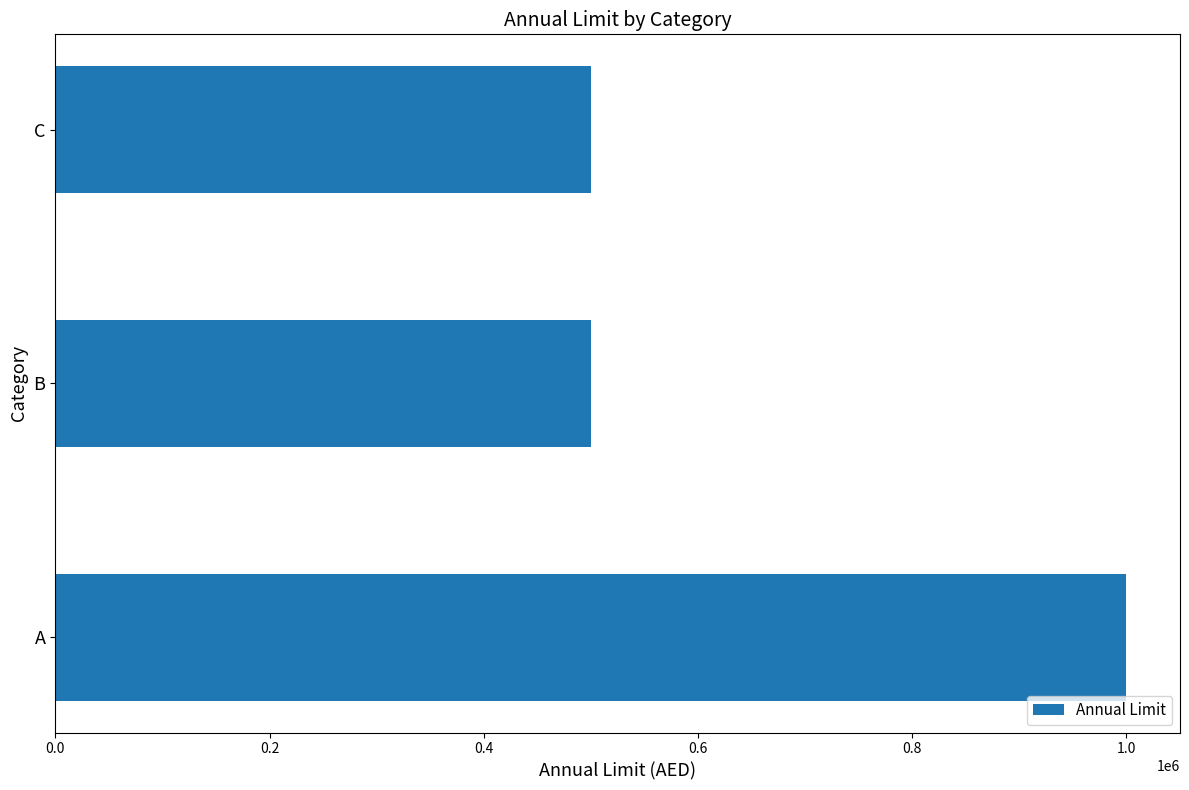

What is the difference between the maximum and second lowest values?

500000